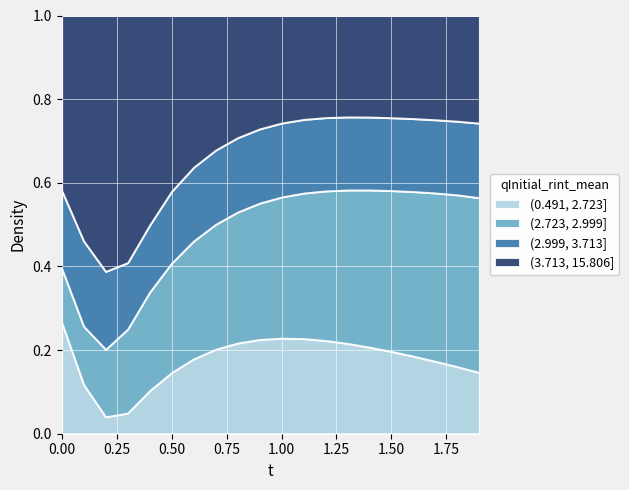

The value of (0.491, 2.723] at 1.00 is 0.1. True or false?

False